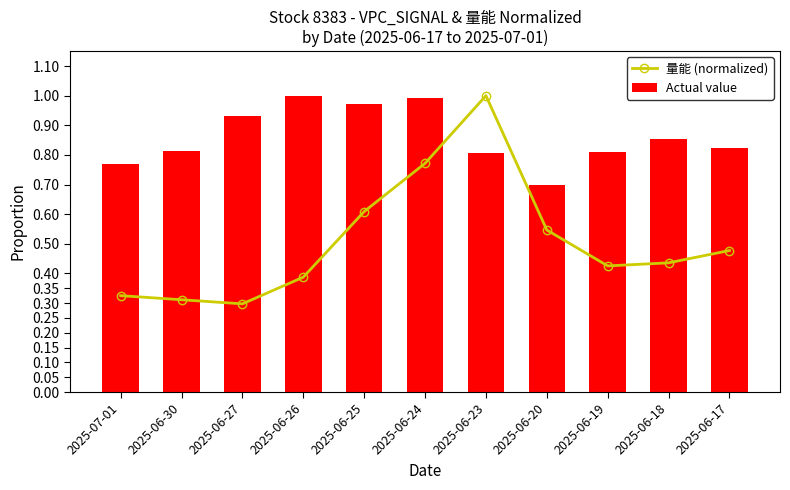

Count the 量能 (normalized) values in the range 0 to 1.

11